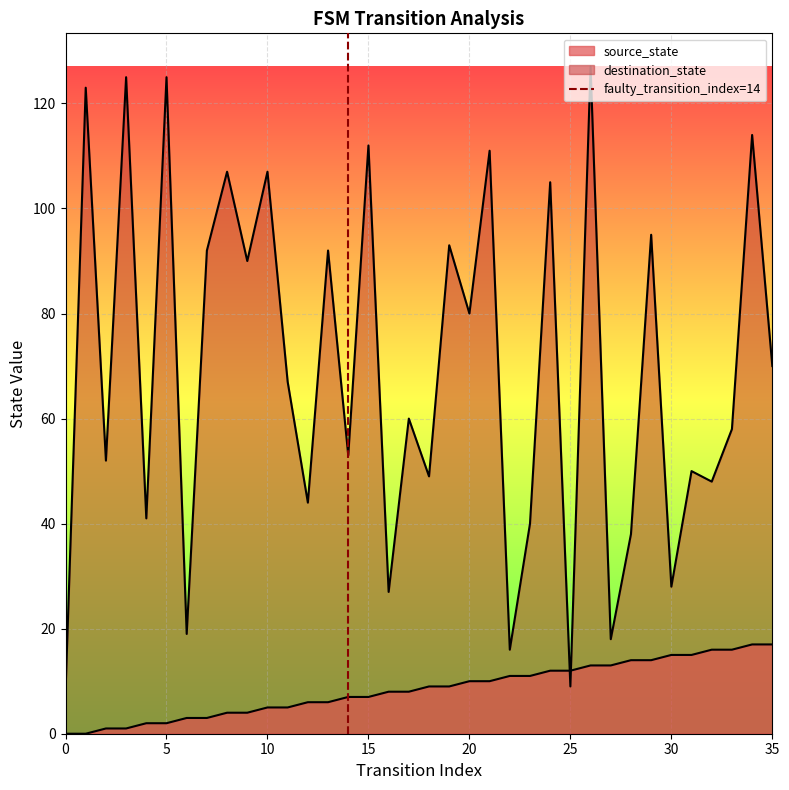

Which category has the highest value across all series?

5